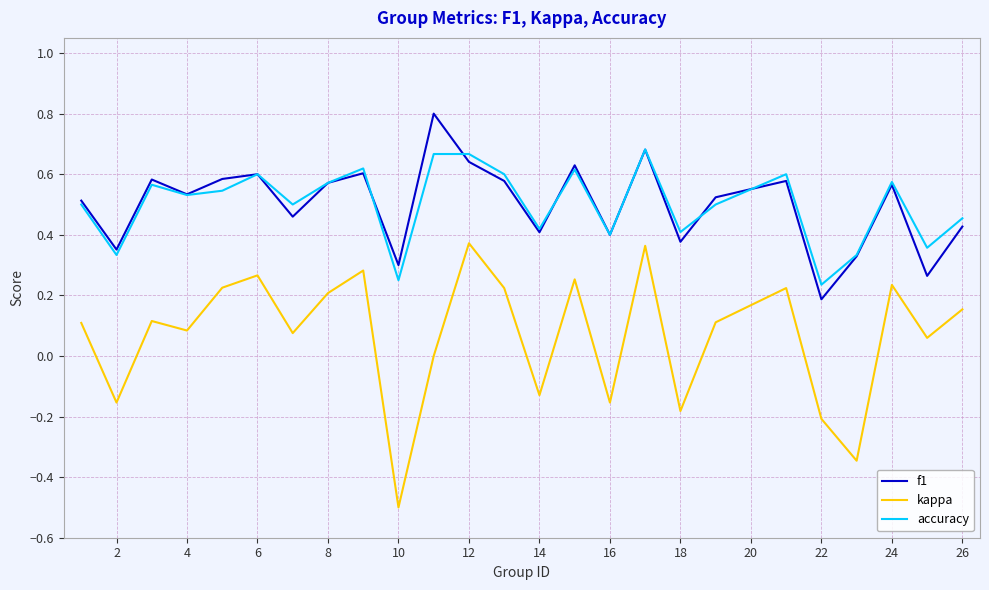

List the series in order of their peak value, highest first.

f1, accuracy, kappa